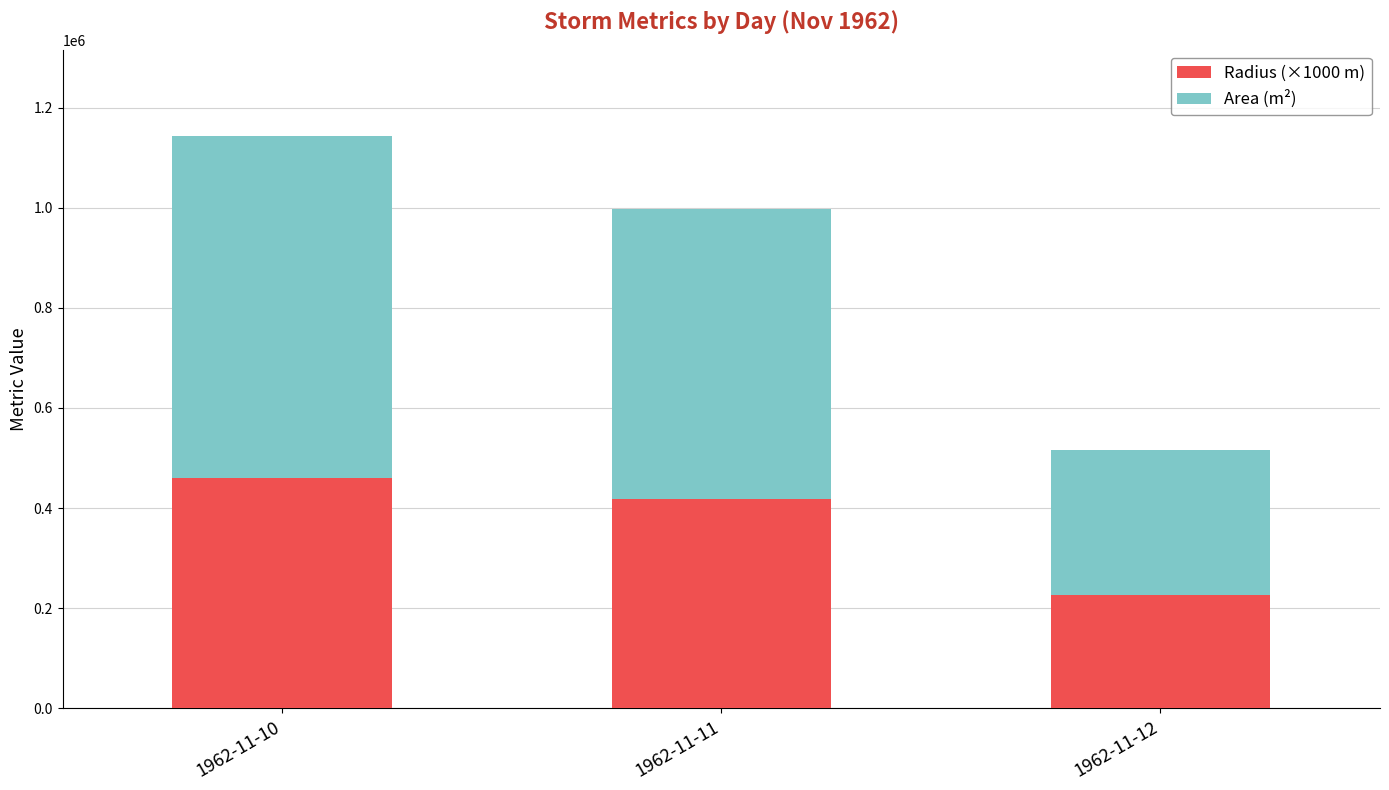

What is the sum of the Radius (×1000 m) values at 1962-11-12 and 1962-11-10?

687673.3